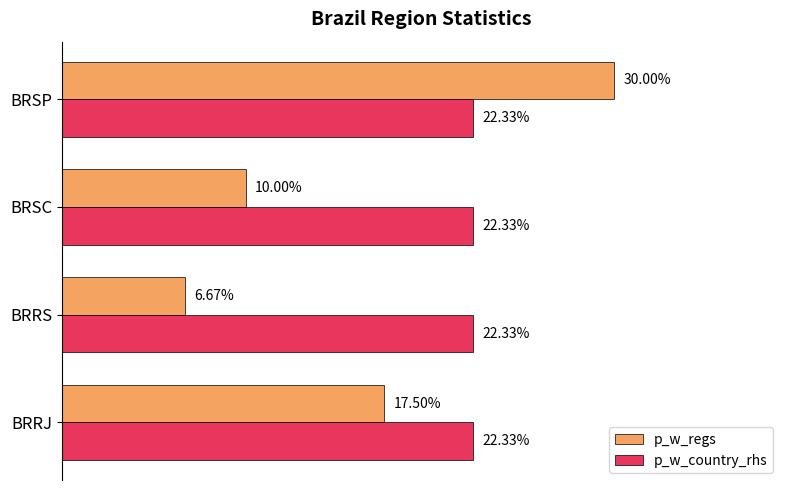

What are all the series names shown in the legend?

p_w_regs, p_w_country_rhs